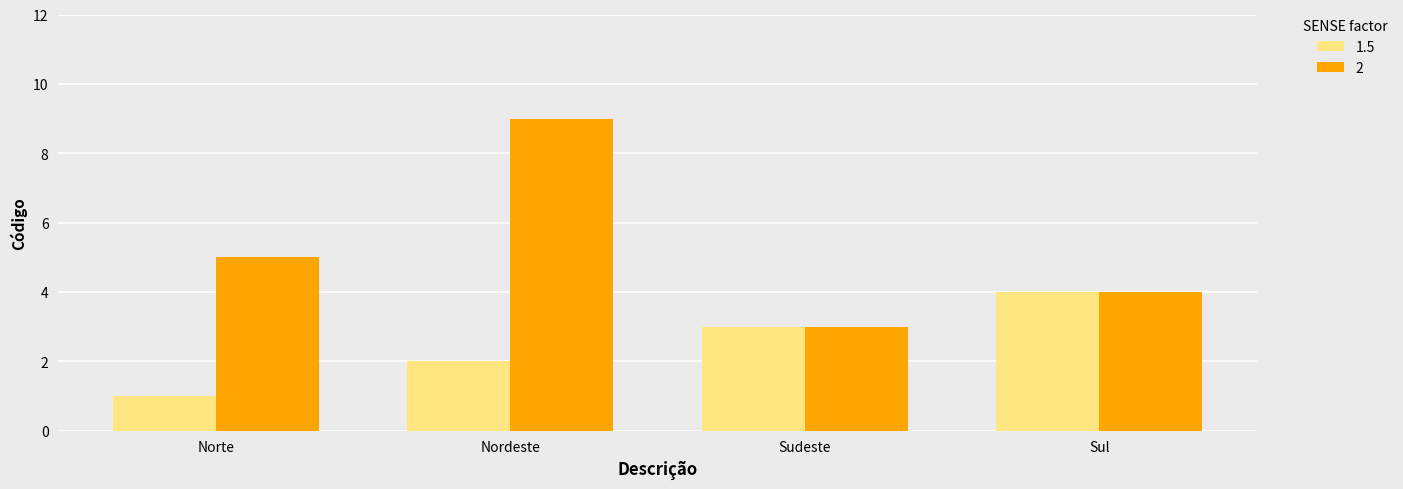

At how many categories does at least one series exceed 7?

1